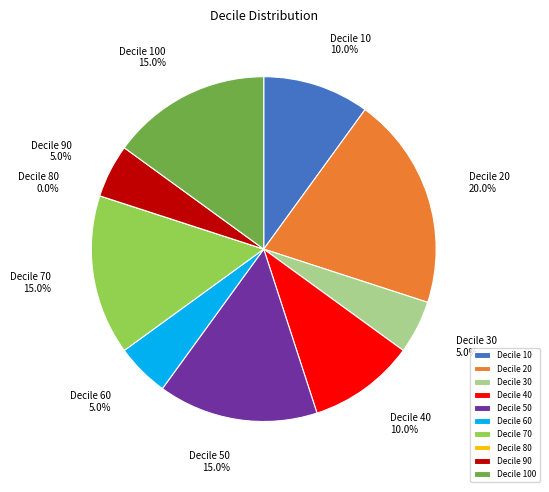

The 70 slice represents 22% of the pie. True or false?

False